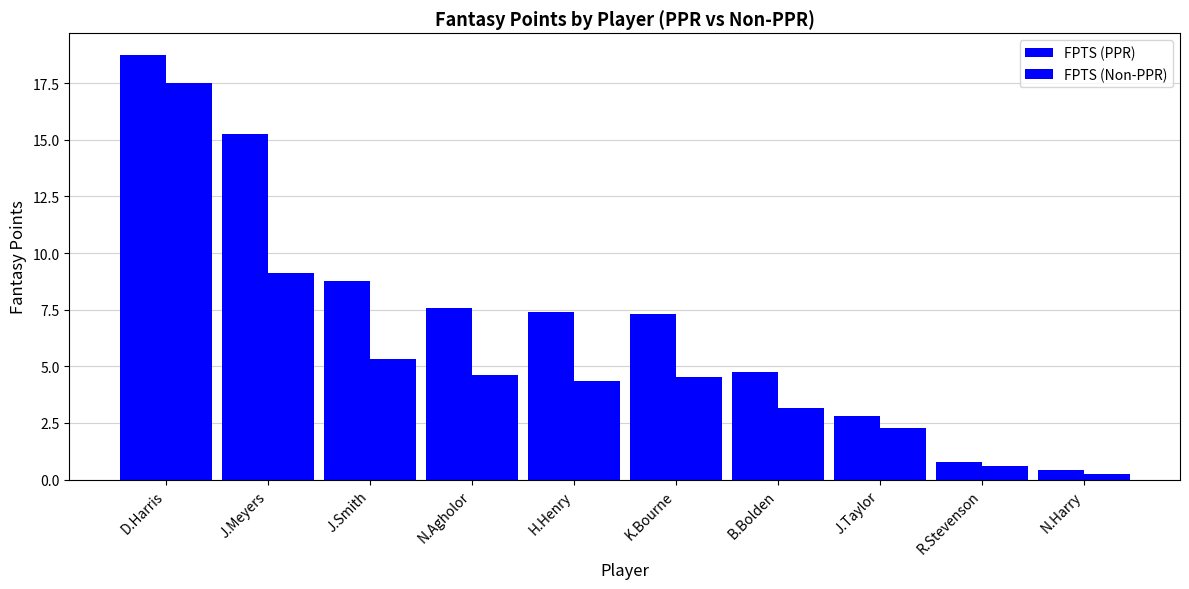

The value of FPTS (Non-PPR) at N.Harry is 0.2. True or false?

True